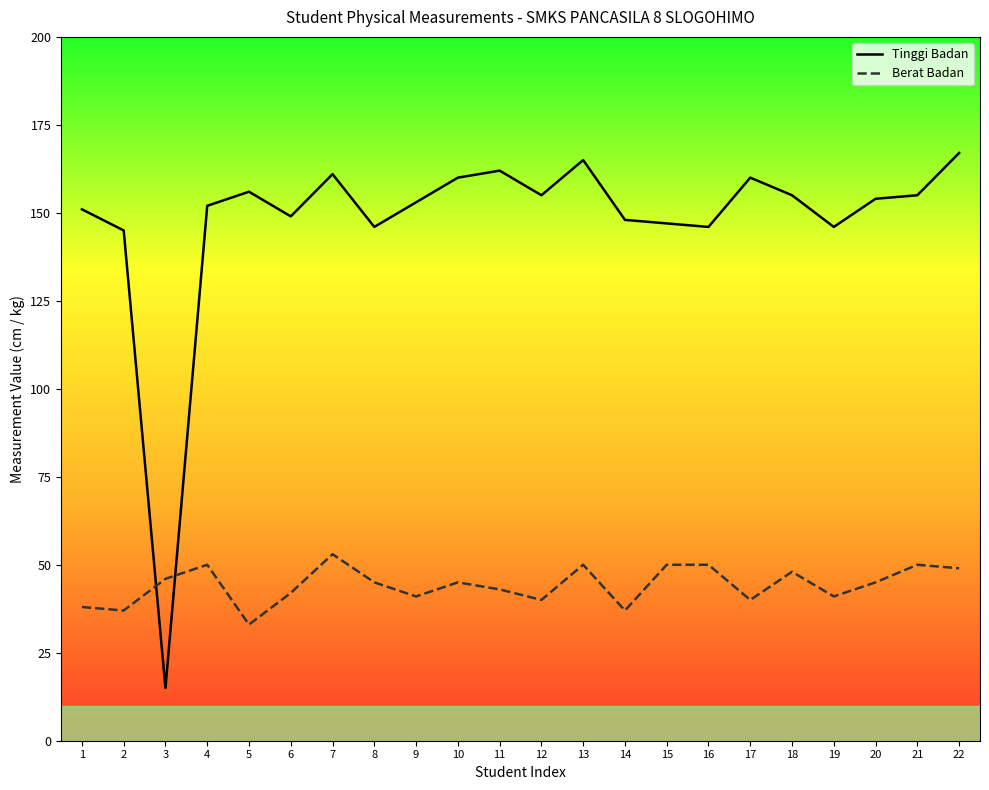

How many values in the Berat Badan series exceed 45?

9